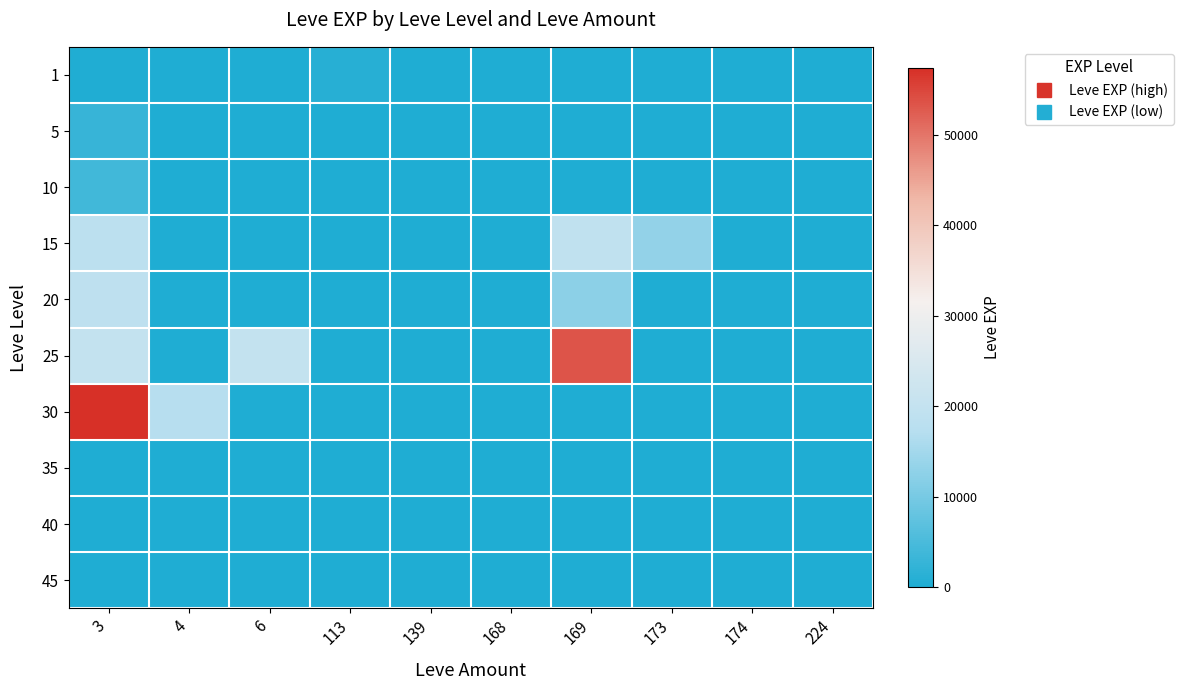

Between 169 and 113, which is larger?

113